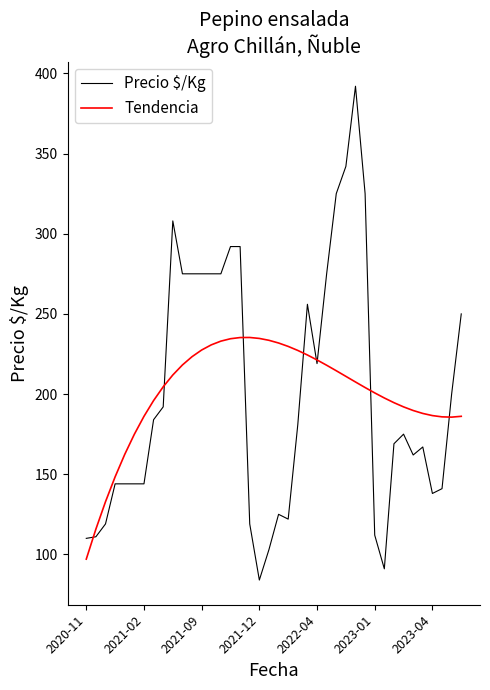

True or false: Tendencia and Precio $/Kg cross at least once.

True